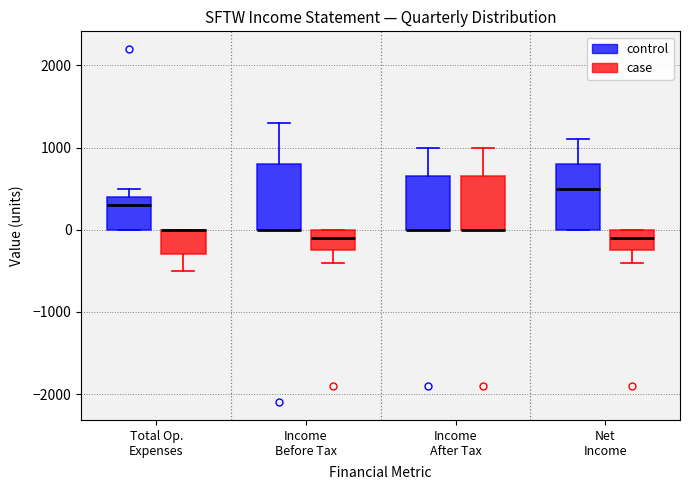

Reading left to right, transcribe this box plot: for each box, give where its median line is, the range the box spans, and where its two whiskers end, as read against the y-axis. The values are not printed on the chart, so give them approximately, as read against the axis.

Total Op. Expenses (control): median 300, box 0 to 400, whiskers 0 to 500
Total Op. Expenses (case): median 0 (drawn on the box's upper edge), box -300 to 0, whiskers -500 to 0
Income Before Tax (control): median 0 (drawn on the box's lower edge), box 0 to 800, whiskers 0 to 1300
Income Before Tax (case): median -100, box -200 to 0, whiskers -400 to 0
Income After Tax (control): median 0 (drawn on the box's lower edge), box 0 to 700, whiskers 0 to 1000
Income After Tax (case): median 0 (drawn on the box's lower edge), box 0 to 700, whiskers 0 to 1000
Net Income (control): median 500, box 0 to 800, whiskers 0 to 1100
Net Income (case): median -100, box -200 to 0, whiskers -400 to 0